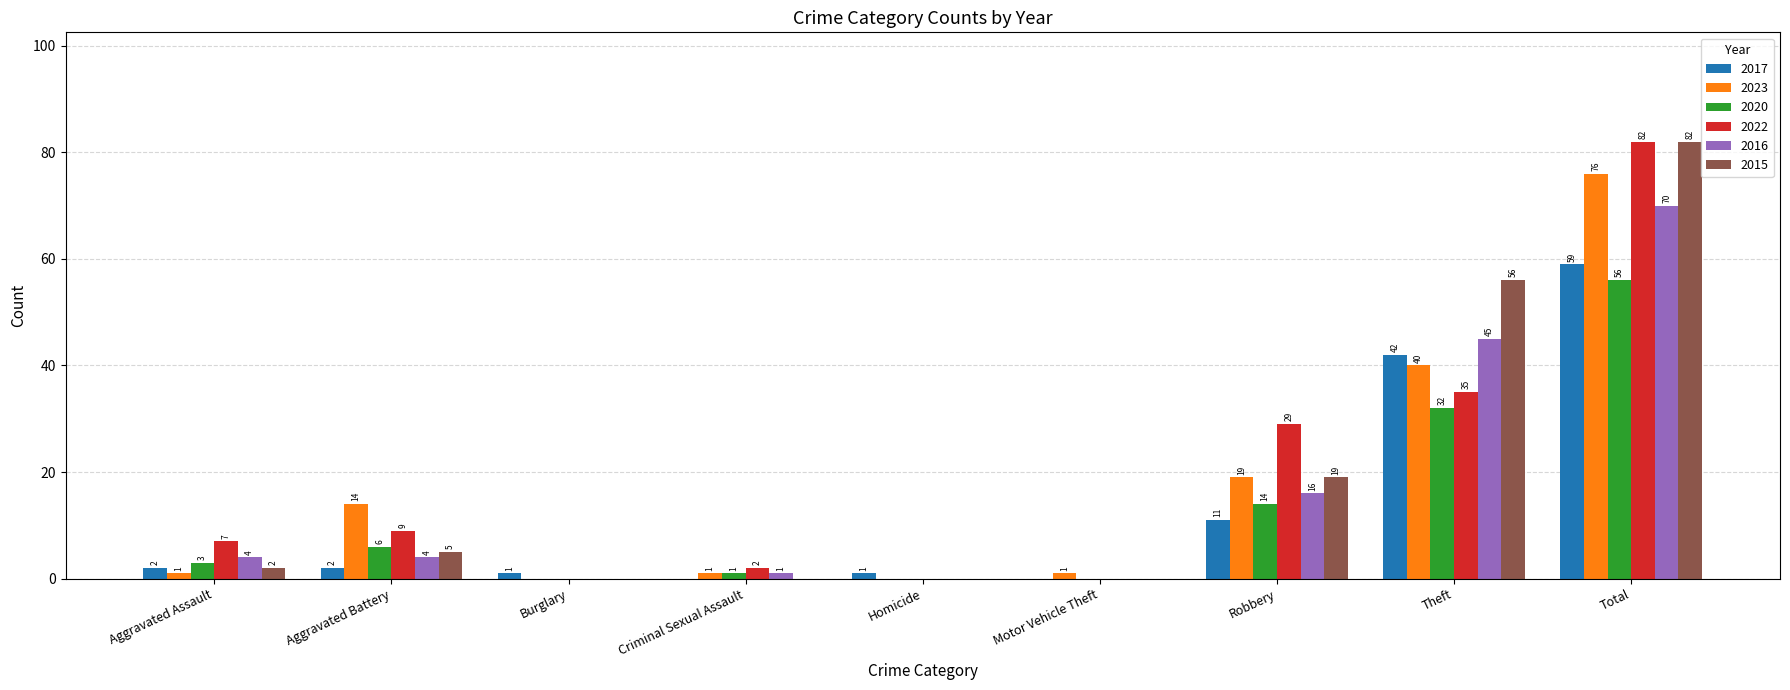

True or false: 2015 has a value of 0 at Burglary.

True